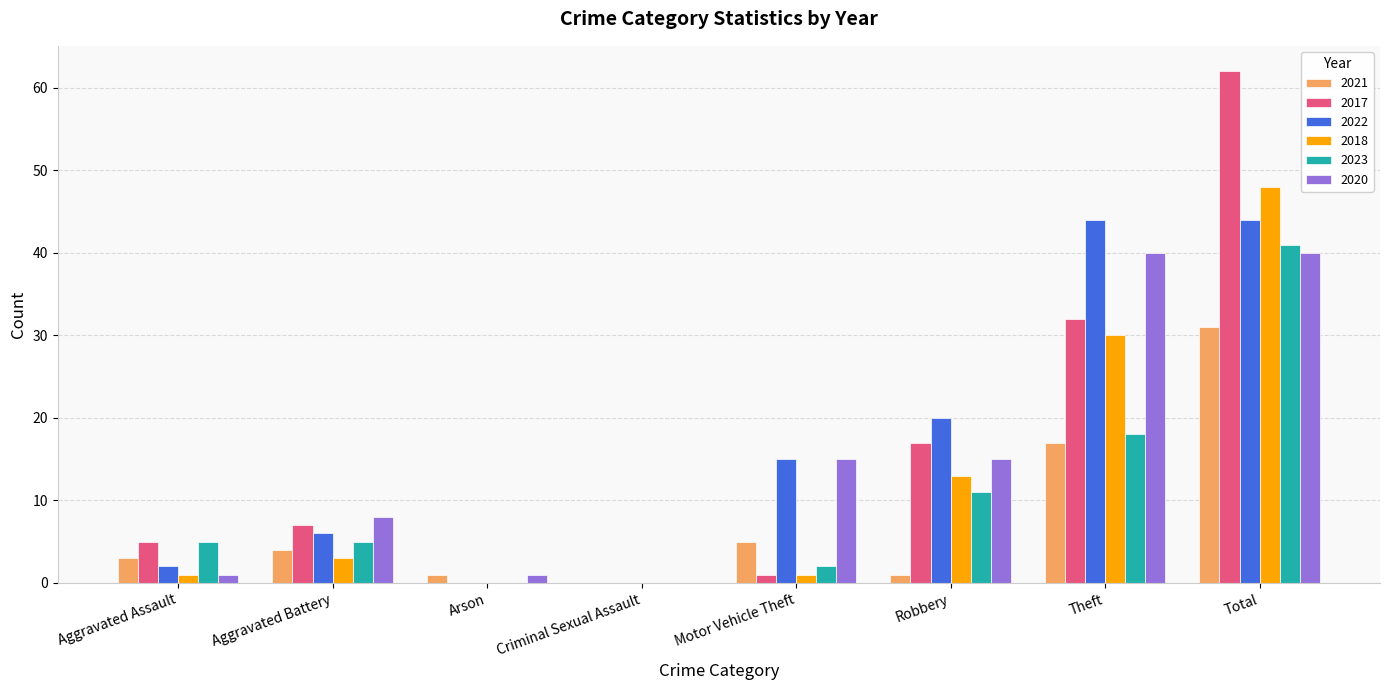

Read the 2020 value at Aggravated Battery.

8